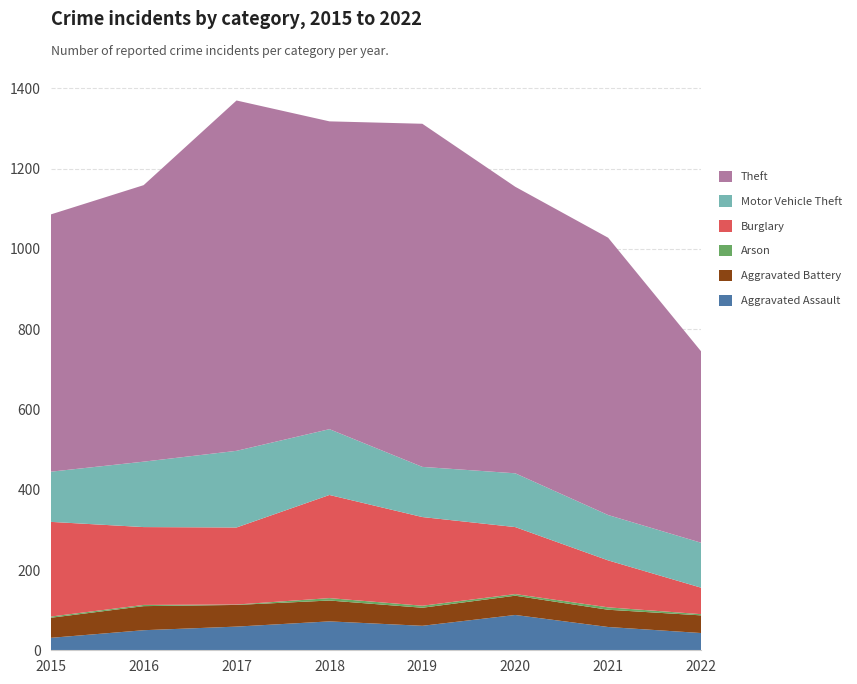

Reading left to right, what are all the values shown in this chart?

Aggravated Assault: 2015=31	2016=50	2017=59	2018=72	2019=61	2020=88	2021=58	2022=43
Aggravated Battery: 2015=50	2016=60	2017=54	2018=52	2019=45	2020=48	2021=43	2022=44
Arson: 2015=3	2016=3	2017=1	2018=6	2019=5	2020=4	2021=6	2022=3
Burglary: 2015=236	2016=194	2017=192	2018=257	2019=221	2020=167	2021=117	2022=66
Motor Vehicle Theft: 2015=125	2016=163	2017=191	2018=164	2019=125	2020=134	2021=113	2022=112
Theft: 2015=641	2016=689	2017=873	2018=767	2019=855	2020=714	2021=691	2022=477